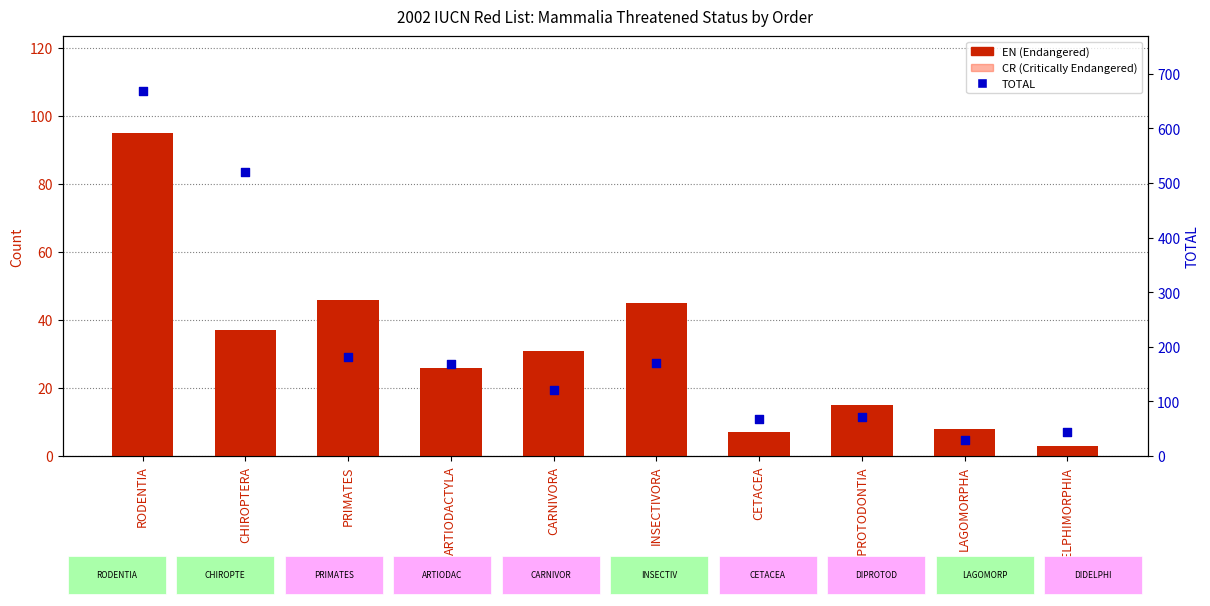

Which series has the widest spread of Y values?

TOTAL